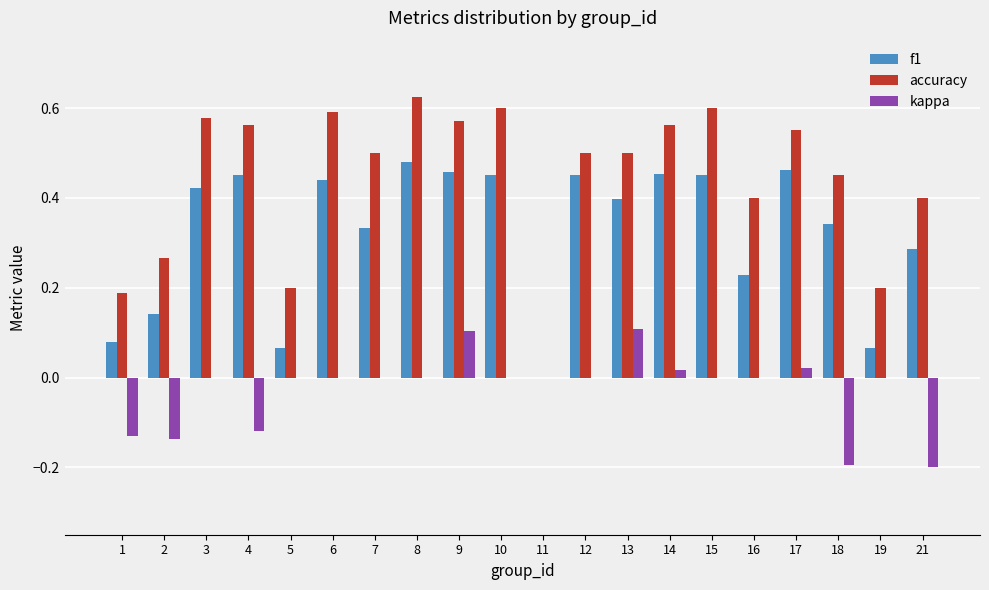

What is the sum of all kappa values?

-0.5